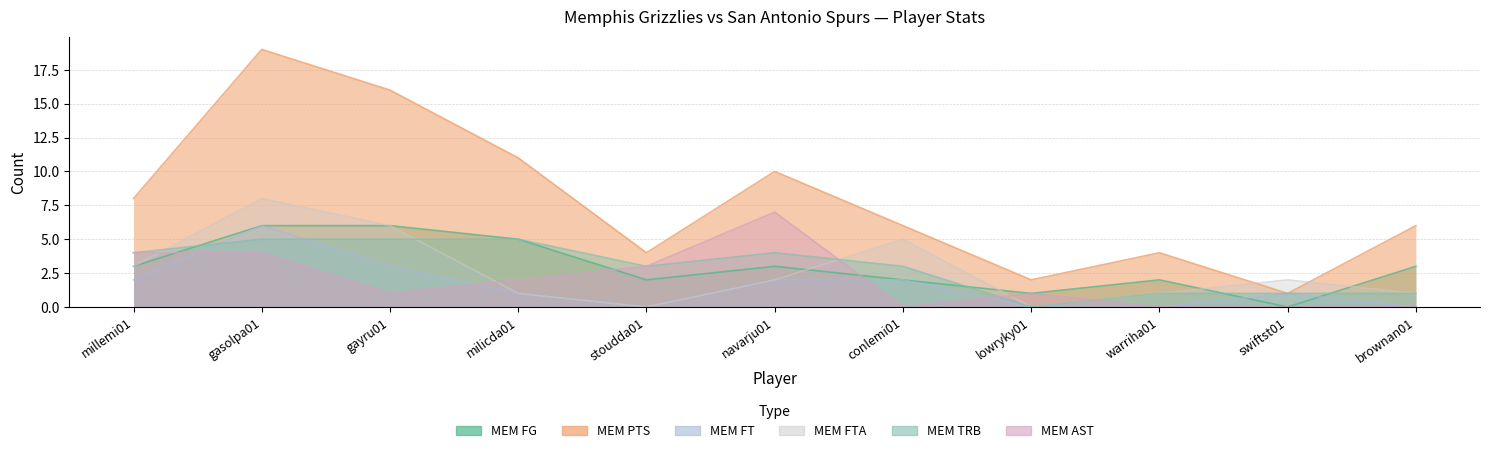

Where is the first local maximum for MEM PTS?

gasolpa01